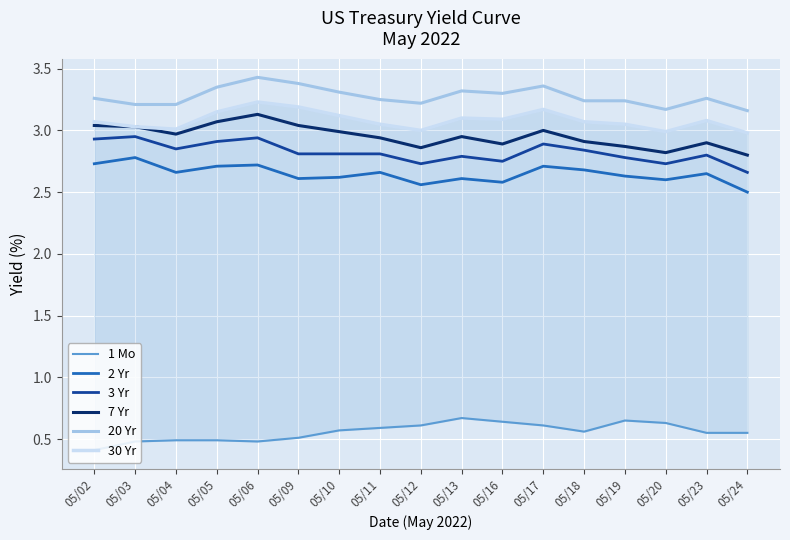

Between 05/10 and 05/23, which series saw the biggest shift?

7 Yr